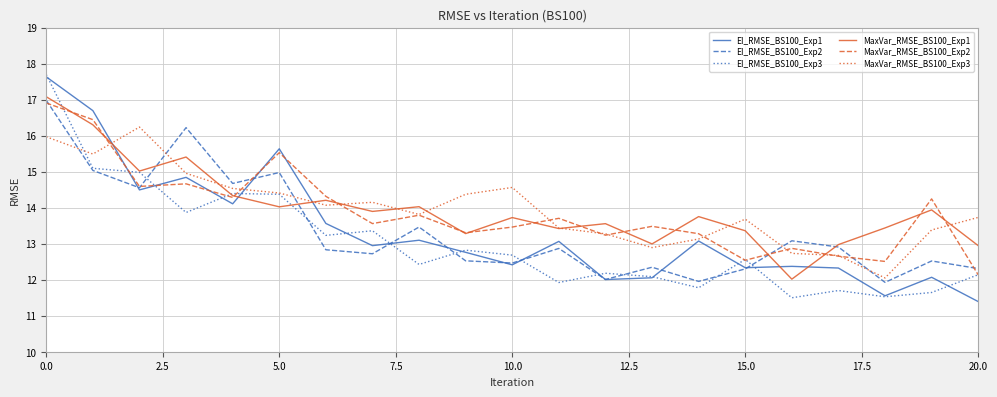

What is the difference between the maximum and minimum values in the EI_RMSE_BS100_Exp1 series?

6.2